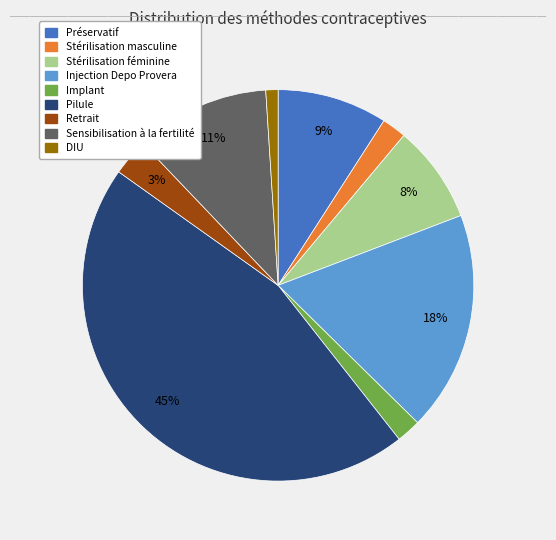

Count the number of slices in the pie.

9